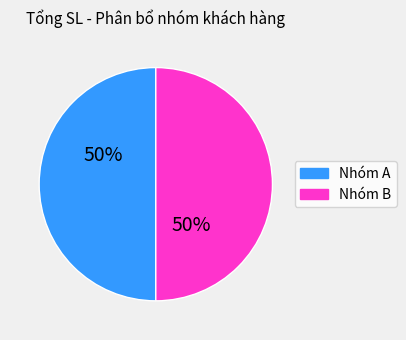

To the nearest percent, what is the average slice percentage?

50%